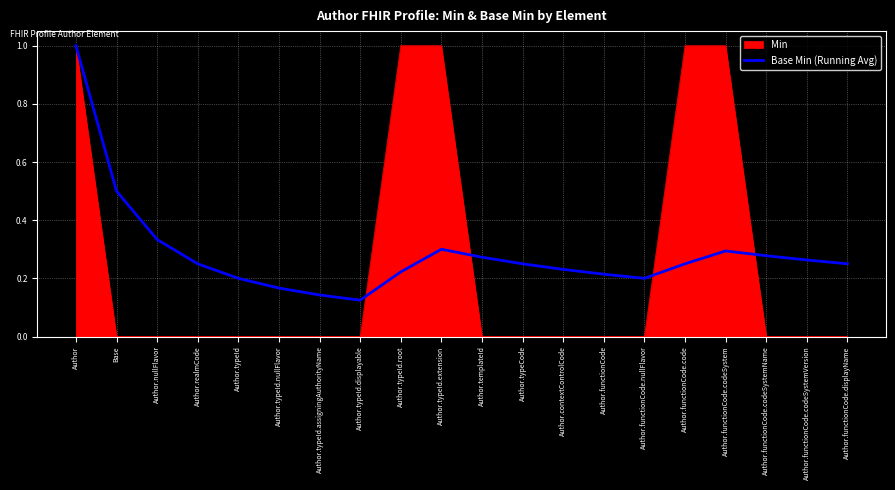

The value of Min at Author.typeId.assigningAuthorityName is 0.0. True or false?

True